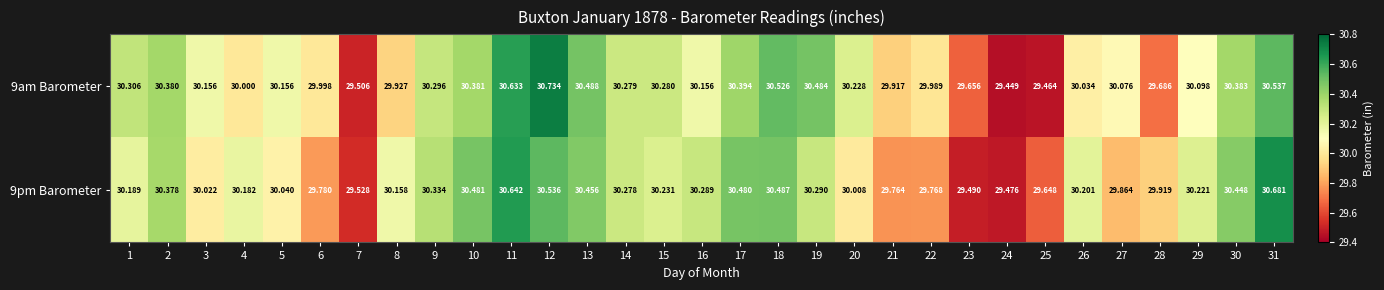

At which category is the sum across all series the highest?

11